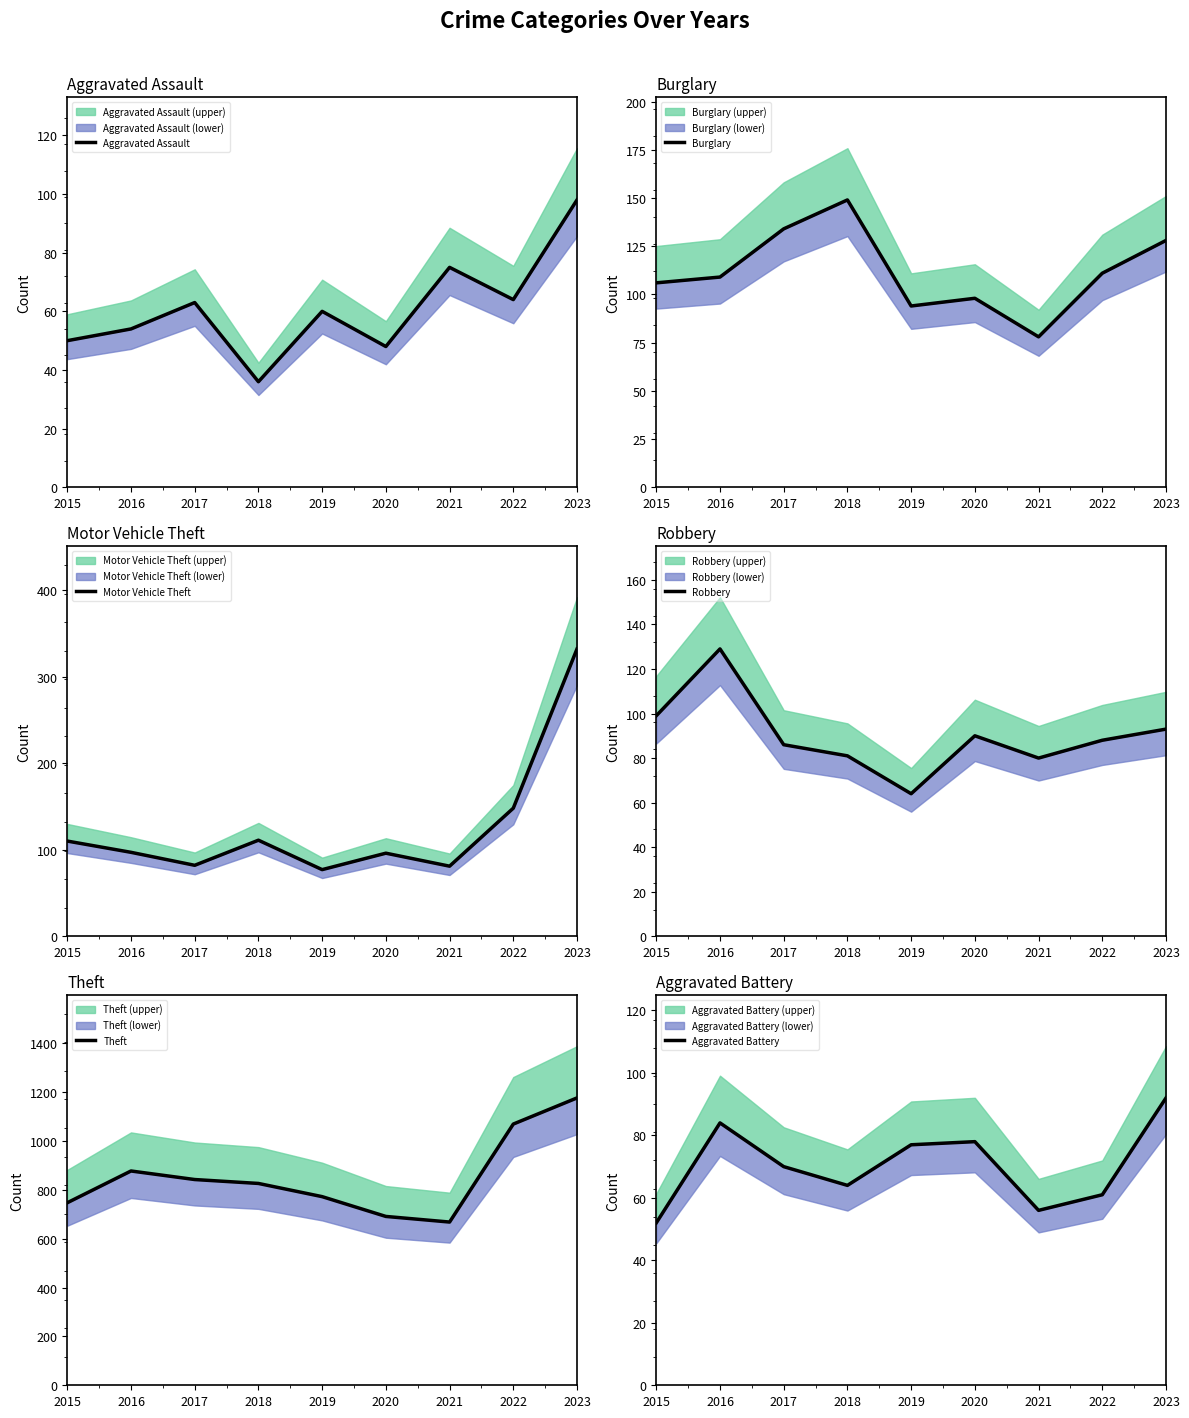

Is it true that Robbery equals 129 at 2016?

True